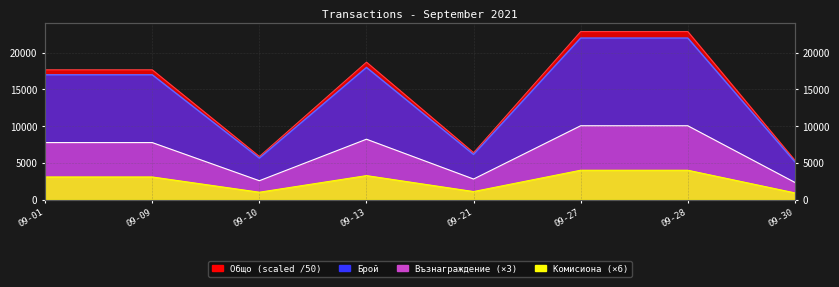

What is the sum of all Брой values?

117516.9